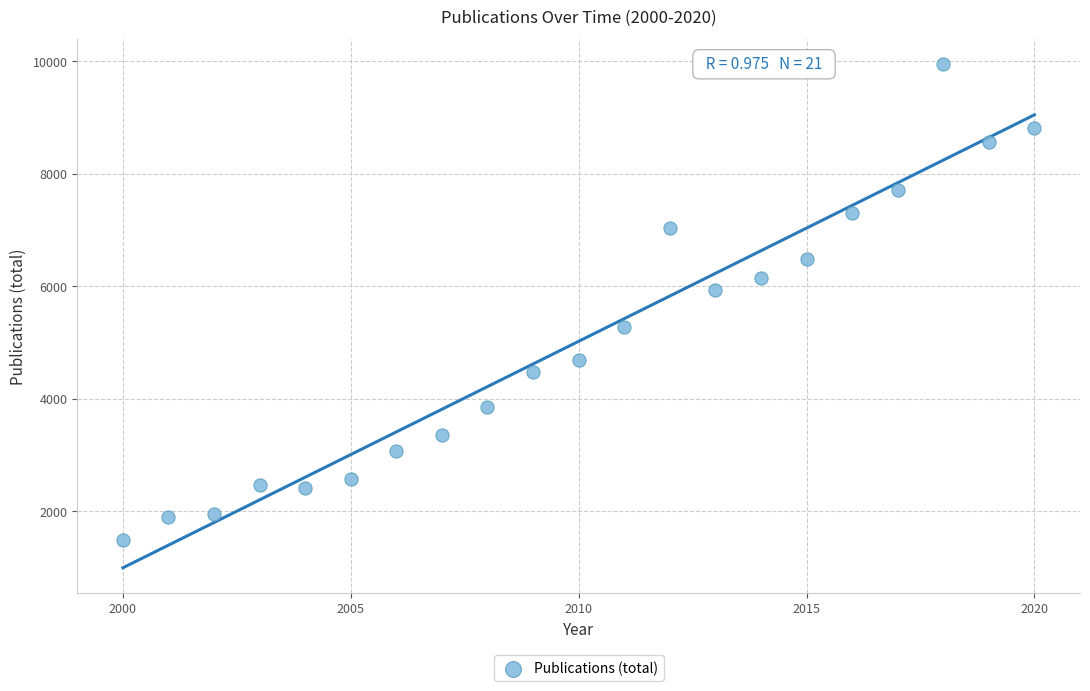

What is the range of Y values (max minus min)?

8456